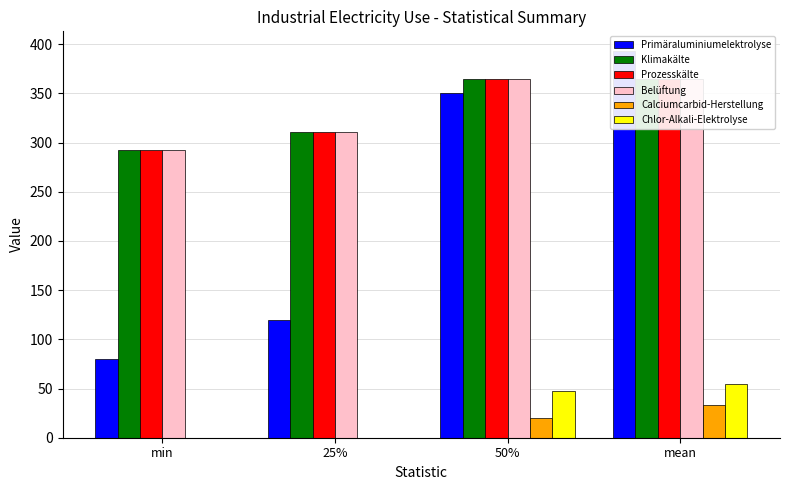

How many groups of bars are there?

4